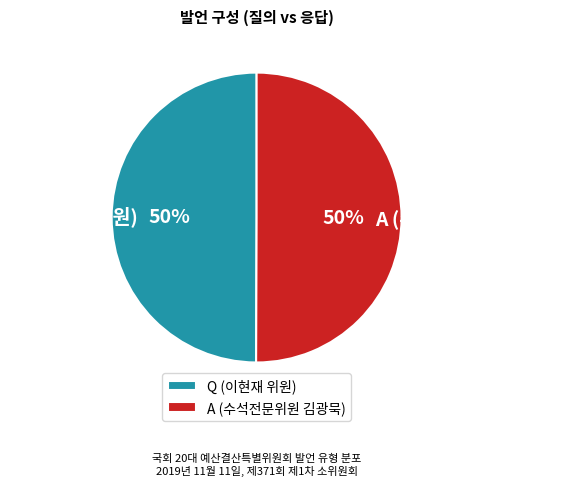

To the nearest percent, what is the average slice percentage?

50%